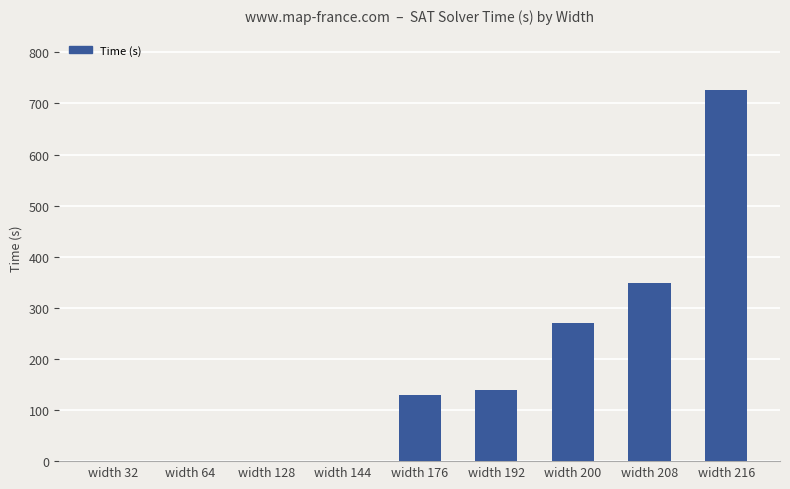

What is the approximate value at width 208?

349.1